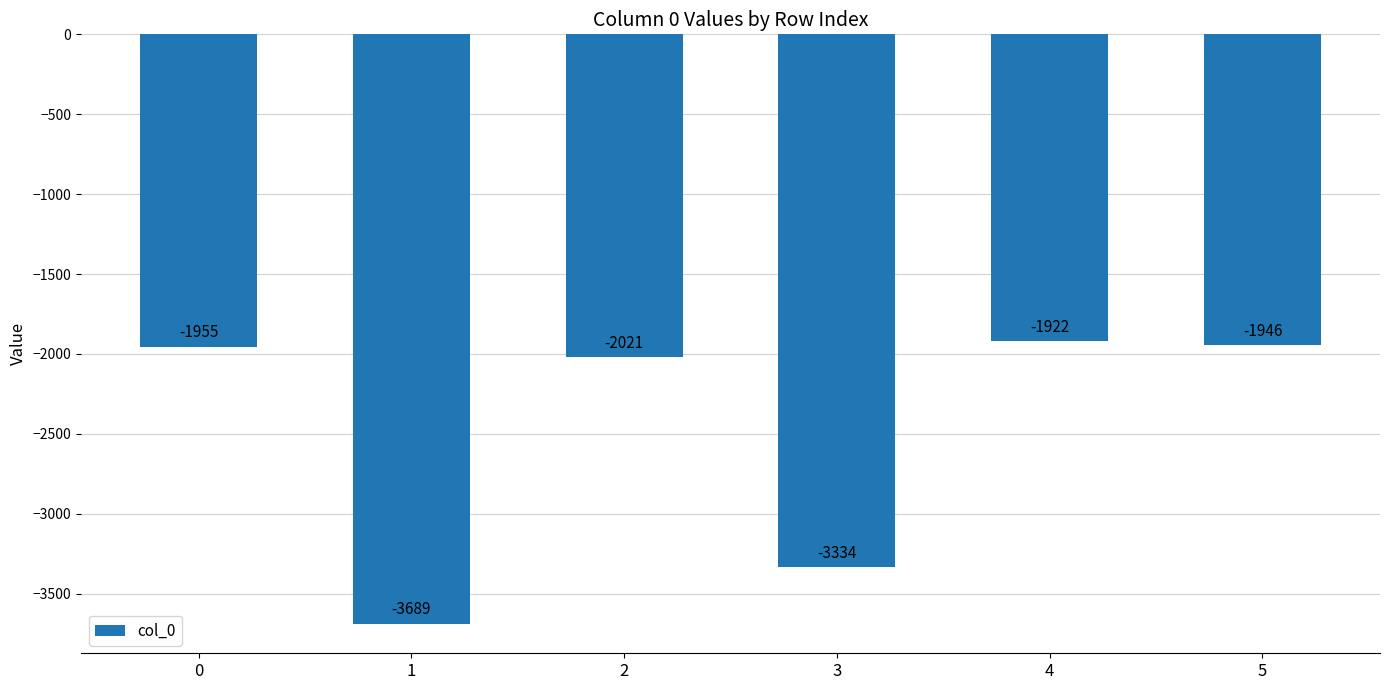

What is the approximate value at 5, to the nearest 50?

-1950